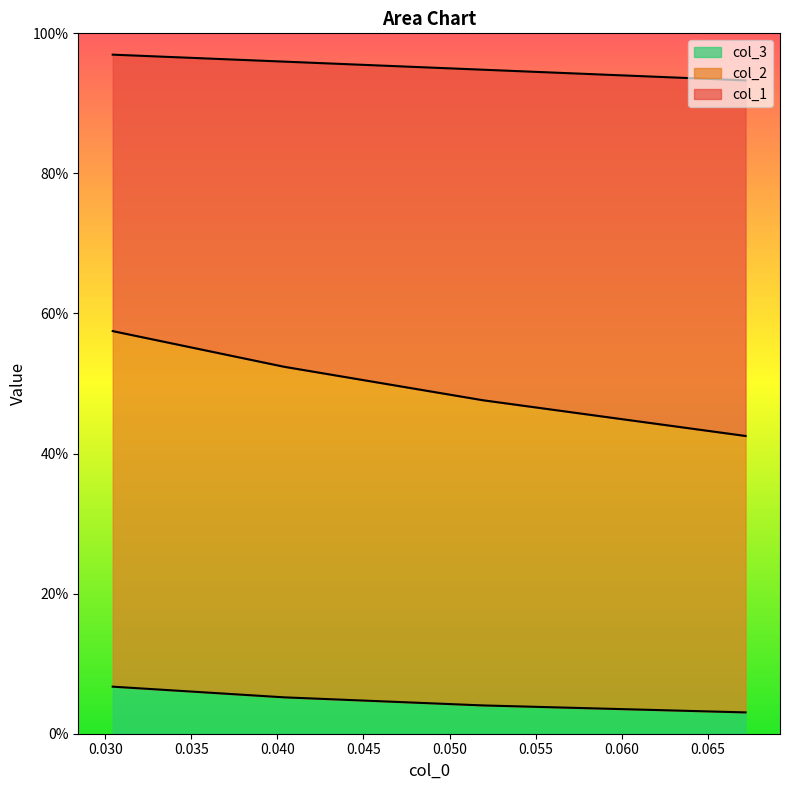

At 0.035, list the series in order from largest to smallest.

col_2, col_1, col_3